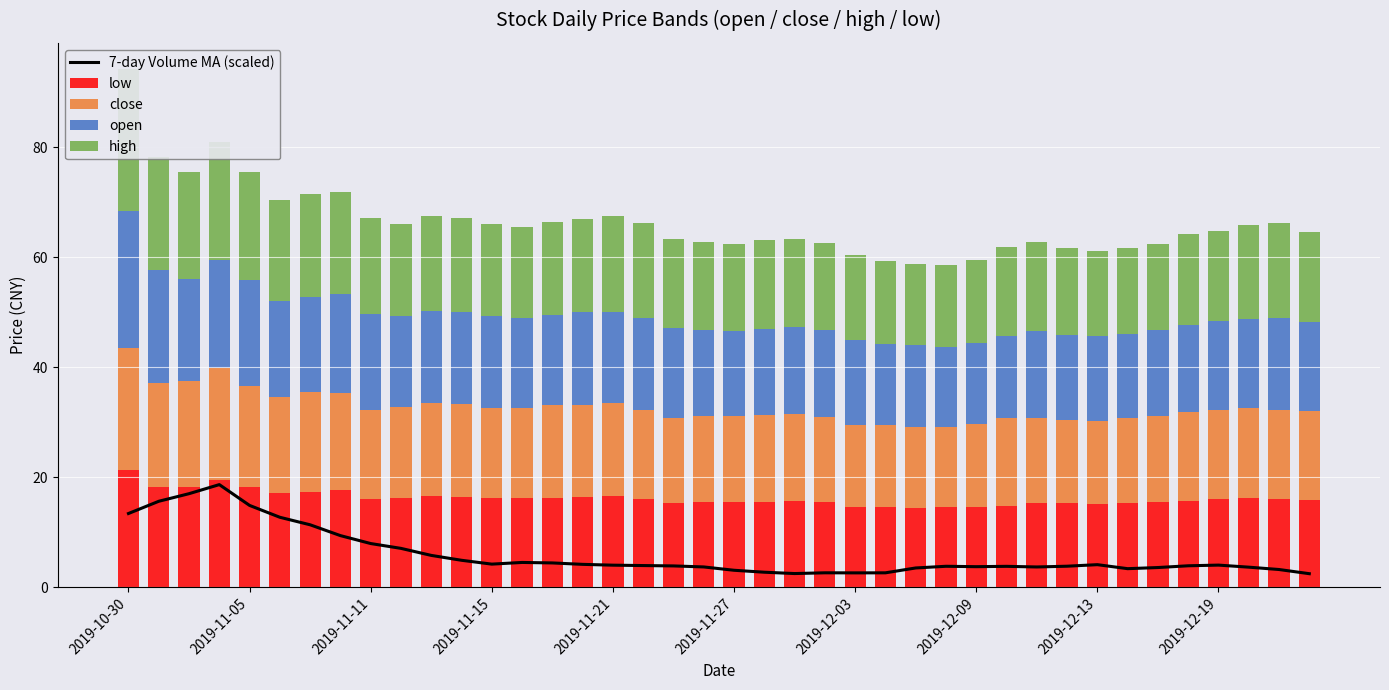

Reading left to right, what are all the values shown in this chart?

7-day Volume MA (scaled): 13.4	15.6	17.0	18.7	14.9	12.7	11.4	9.4	7.9	7.1	5.8	4.9	4.2	4.5	4.4	4.2	4.0	3.9	3.9	3.7	3.1	2.7	2.5	2.6	2.6	2.6	3.5	3.8	3.7	3.8	3.7	3.8	4.1	3.4	3.6	3.9	4.0	3.7	3.2	2.5
low: 21.3	18.2	18.1	19.6	18.1	17.2	17.3	17.6	15.9	16.2	16.7	16.5	16.3	16.2	16.3	16.5	16.5	16.1	15.3	15.5	15.5	15.5	15.7	15.5	14.7	14.7	14.4	14.5	14.6	14.8	15.3	15.2	15.1	15.3	15.5	15.7	16.0	16.2	16.1	15.8
close: 22.1	18.8	19.4	20.2	18.4	17.4	18.2	17.6	16.3	16.6	16.8	16.8	16.3	16.4	16.8	16.6	17.0	16.1	15.5	15.6	15.6	15.9	15.9	15.5	14.9	14.8	14.7	14.6	15.0	15.9	15.4	15.2	15.2	15.5	15.7	16.2	16.2	16.5	16.1	16.3
open: 24.9	20.6	18.4	19.6	19.3	17.4	17.3	18.0	17.4	16.4	16.8	16.8	16.7	16.3	16.4	16.9	16.6	16.8	16.2	15.7	15.5	15.6	15.8	15.8	15.4	14.8	14.9	14.7	14.8	14.9	15.9	15.5	15.4	15.3	15.5	15.8	16.2	16.2	16.7	16.1
high: 25.9	20.6	19.5	21.6	19.6	18.4	18.6	18.6	17.5	16.8	17.3	17.1	16.7	16.6	16.8	16.9	17.4	17.1	16.2	16.0	15.8	16.1	15.9	15.9	15.4	15.0	14.9	14.8	15.1	16.1	16.0	15.7	15.4	15.6	15.8	16.5	16.3	17.0	17.2	16.4